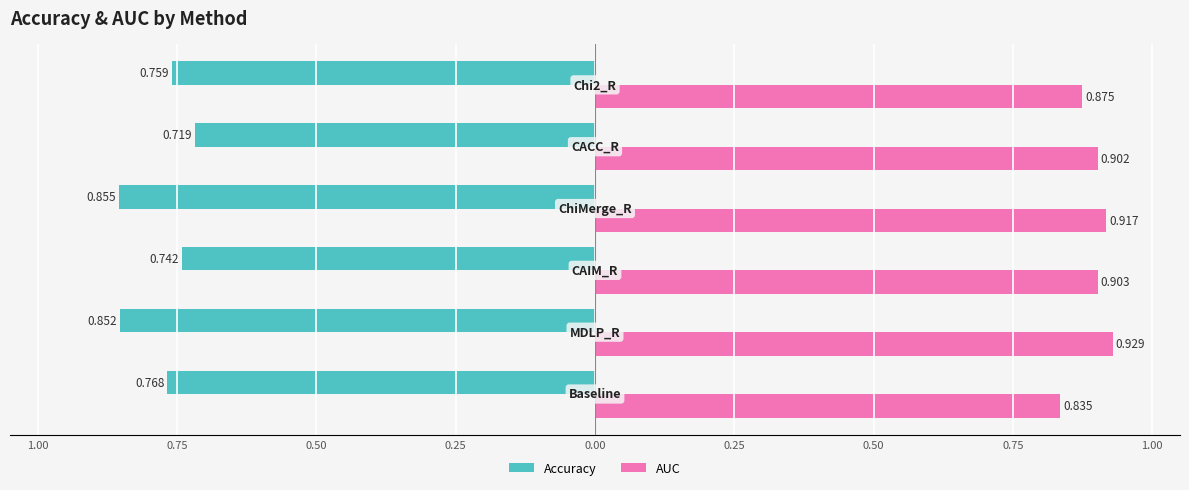

What are all the series names shown in the legend?

Accuracy, AUC